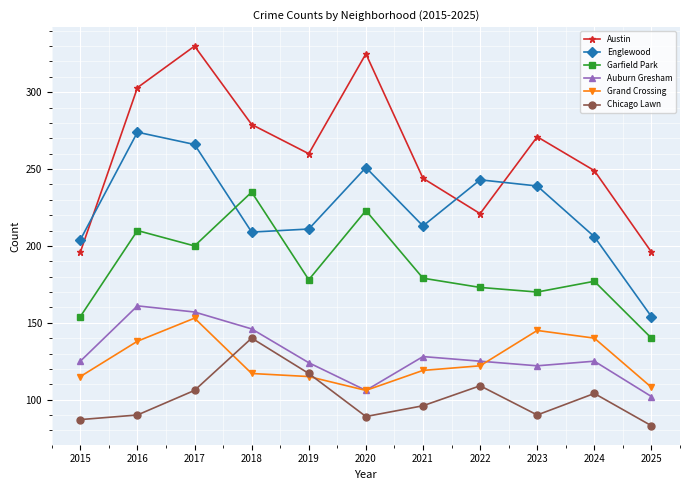

What is the total value across all series at 2023?

1037